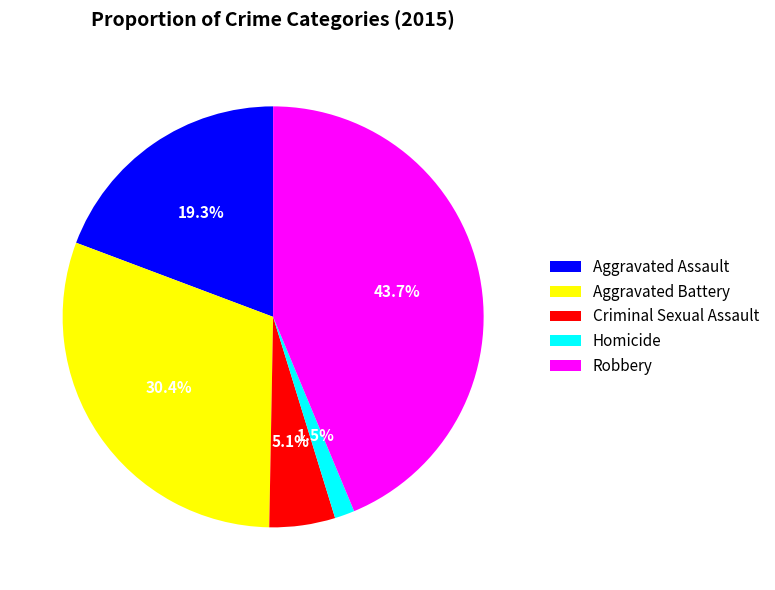

Rank the categories by value from lowest to highest.

Homicide, Criminal Sexual Assault, Aggravated Assault, Aggravated Battery, Robbery